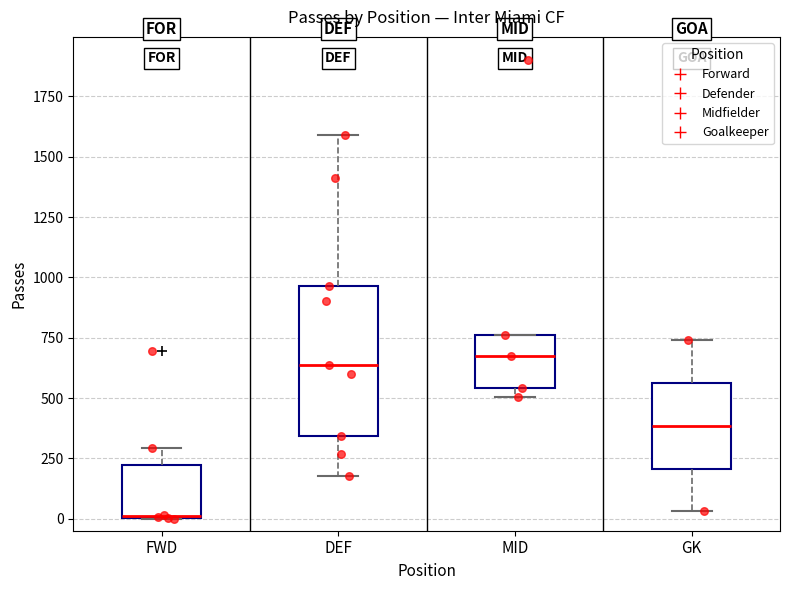

Reading left to right, transcribe this box plot: for each box, give where its median line is, the range the box spans, and where its two whiskers end, as read against the y-axis. The values are not printed on the chart, so give them approximately, as read against the axis.

FWD: median 0 (drawn on the box's lower edge), box 0 to 200, whiskers 0 to 300
DEF: median 650, box 350 to 950, whiskers 200 to 1600
MID: median 700, box 550 to 750, whiskers 500 to 750
GK: median 400, box 200 to 550, whiskers 50 to 750